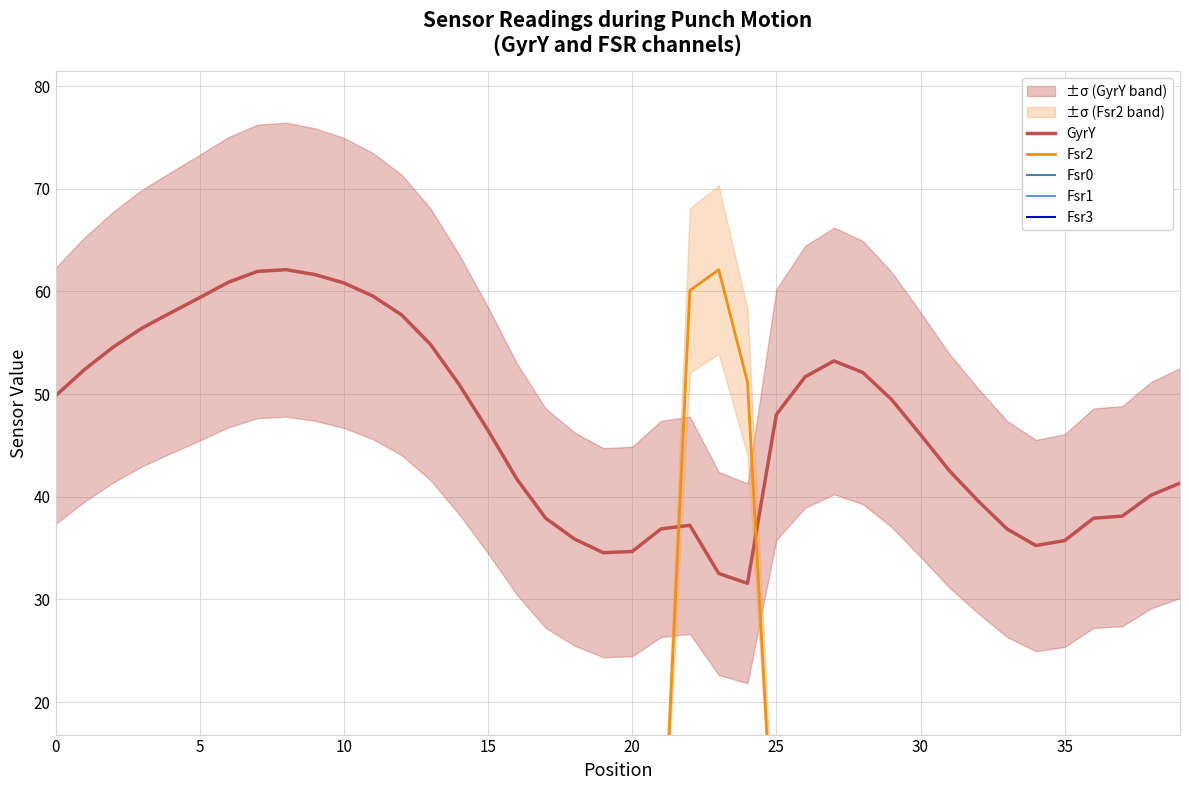

Rank the series by their maximum value, from lowest to highest.

Fsr0, Fsr1, Fsr3, GyrY, Fsr2